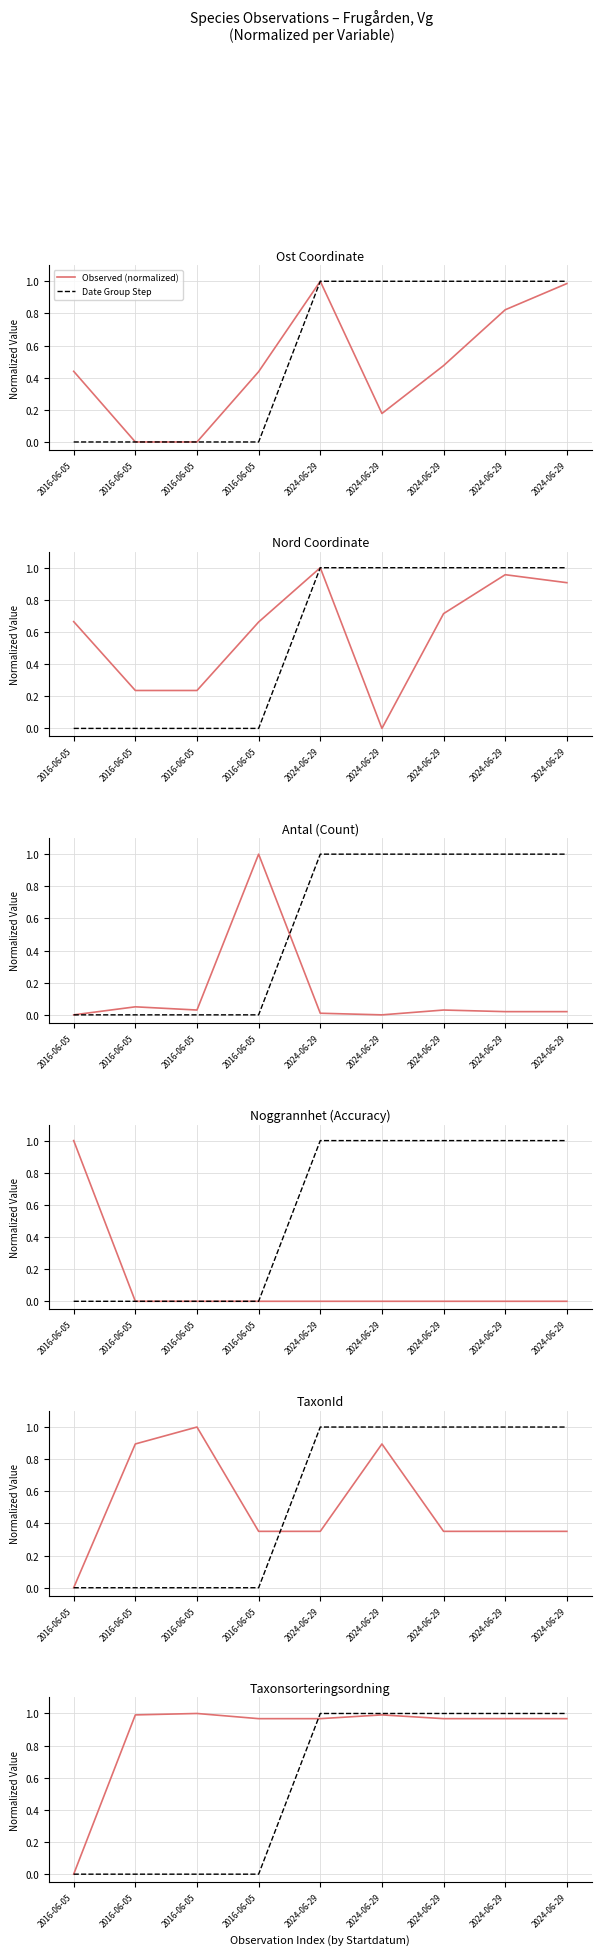

How many positive values does the Observed (normalized) series have?

8